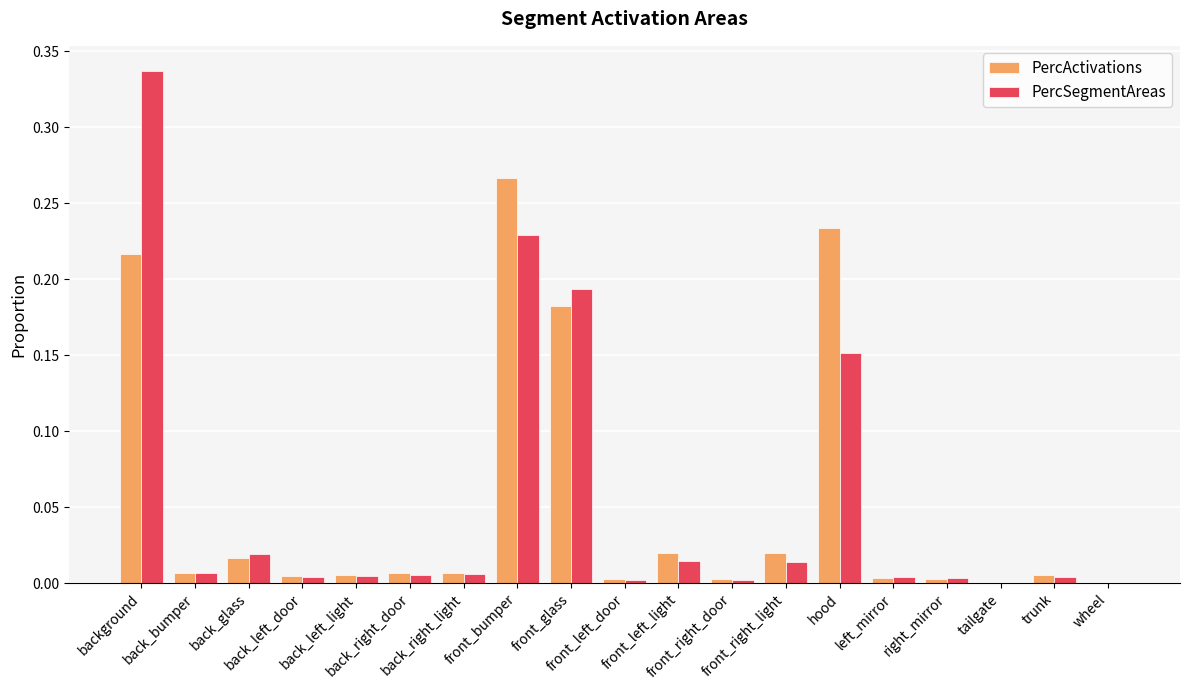

The value of PercActivations at back_right_door is 0.0. True or false?

True